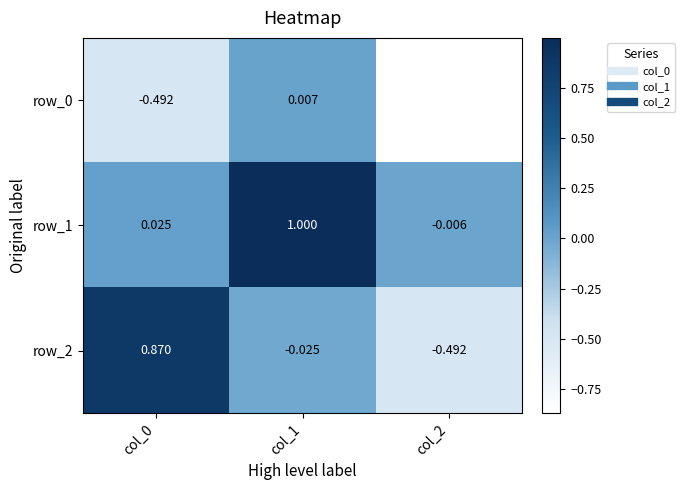

Is the value of row_2 at col_1 greater than the value of row_0 at col_1?

No